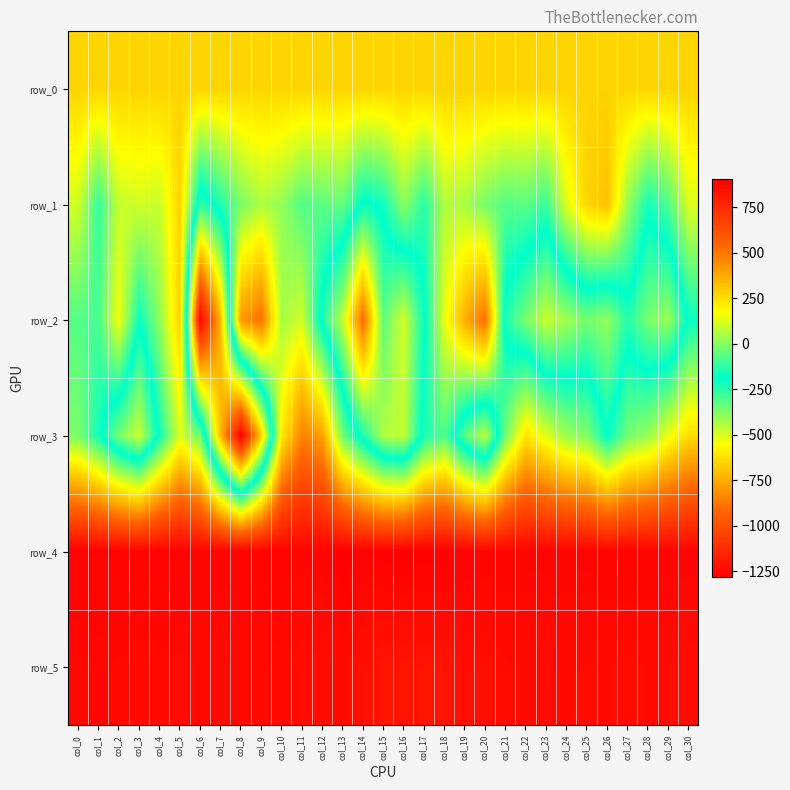

What is the highest value of the row_1 series?

319.0